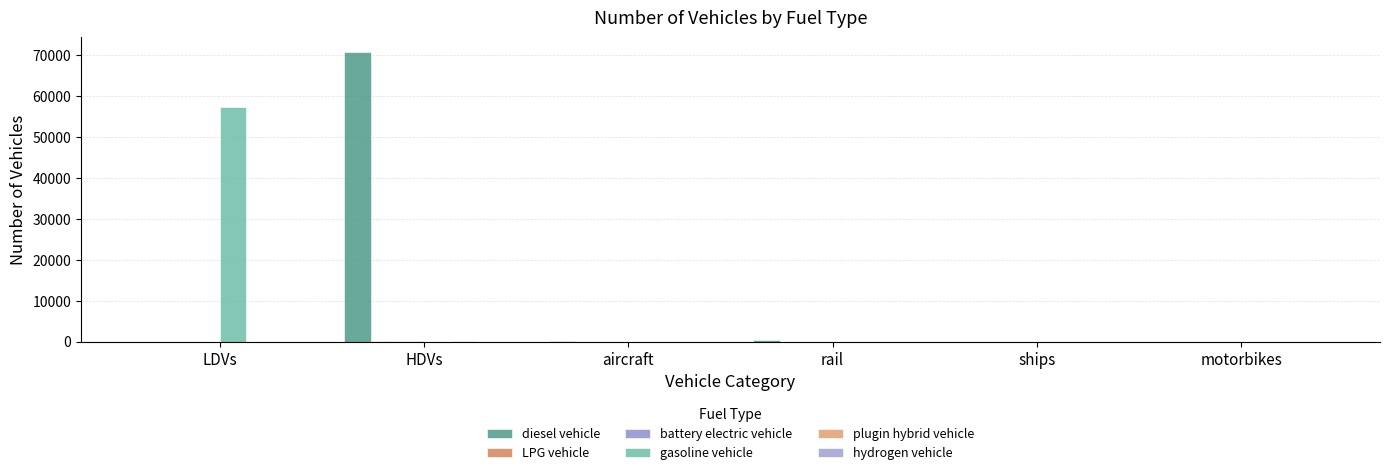

List the labels in order of LPG vehicle value, largest first.

HDVs, LDVs, aircraft, rail, ships, motorbikes